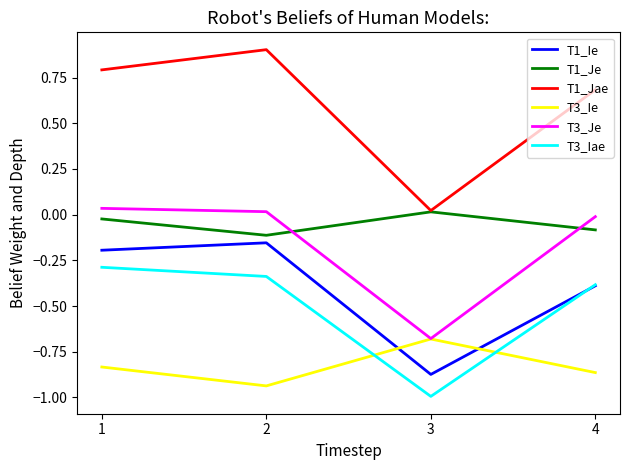

True or false: T3_Ie has a value of -1.6 at 2.

False